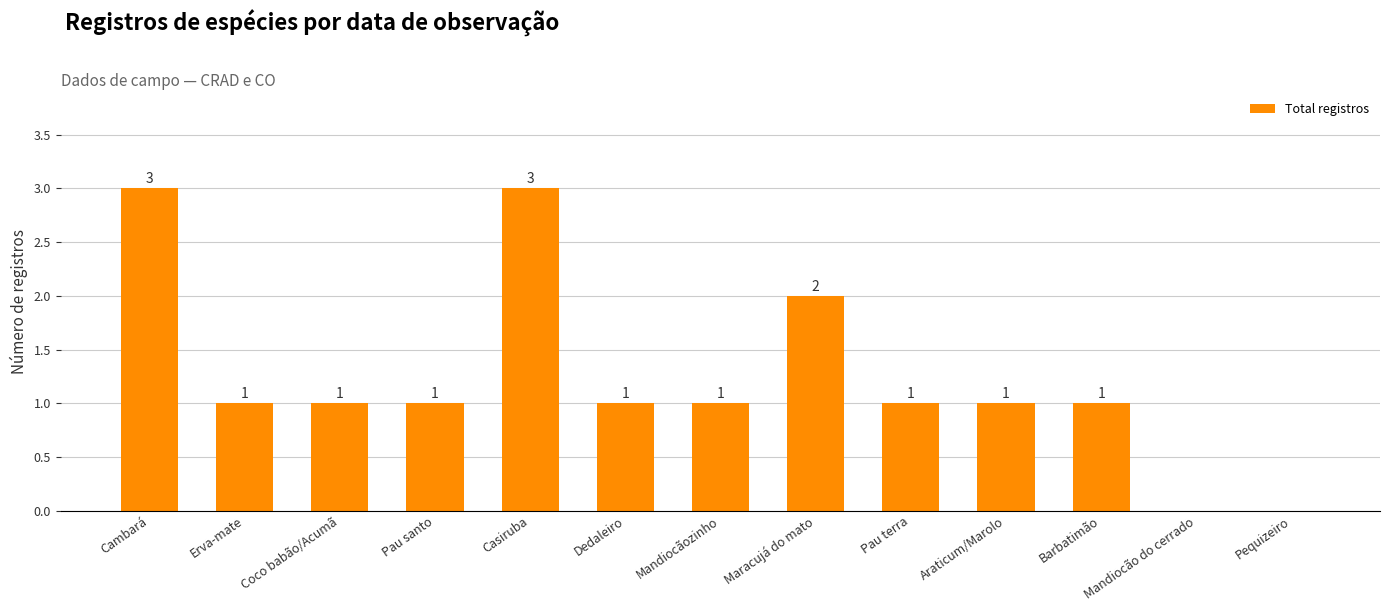

Reading left to right, extract all data points from this chart.

3	1	1	1	3	1	1	2	1	1	1	0	0